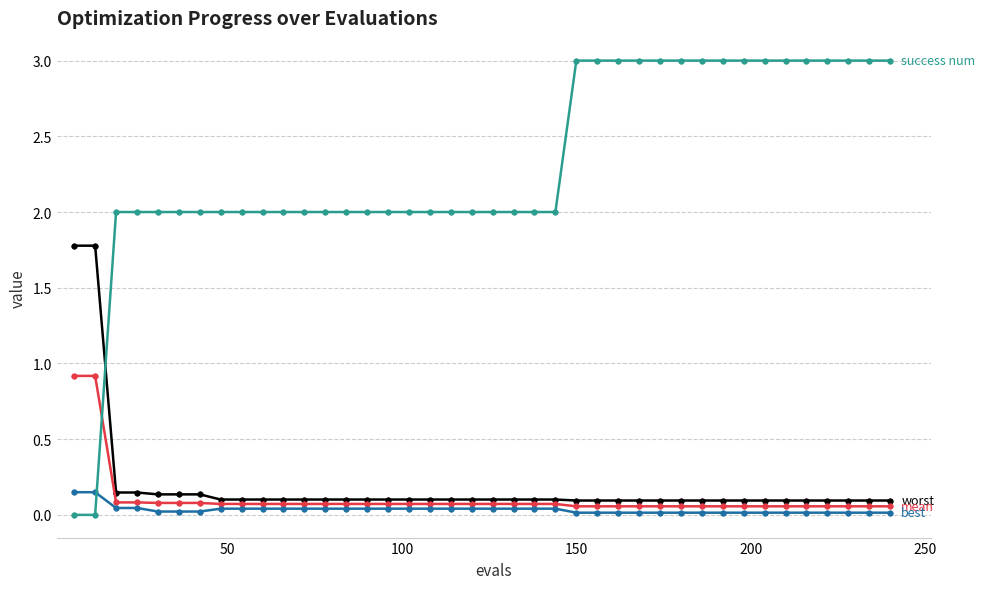

What is the greatest value displayed?

3.0